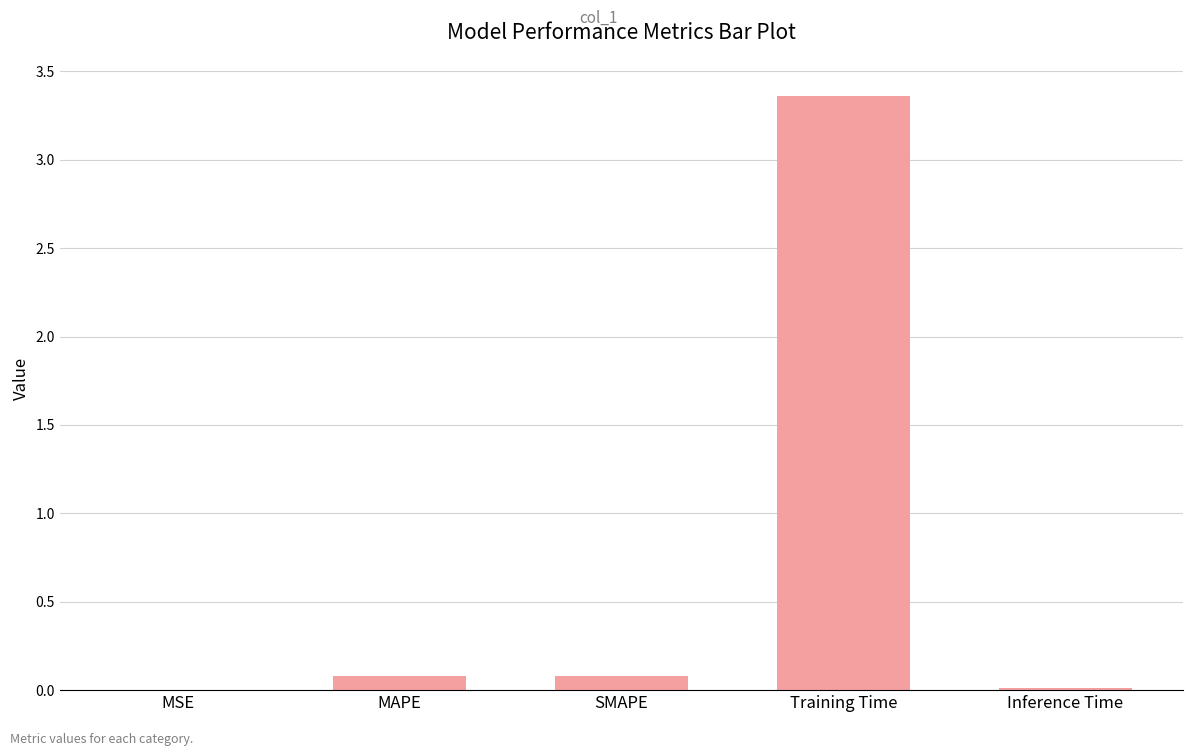

Between SMAPE and Training Time, which is larger?

Training Time